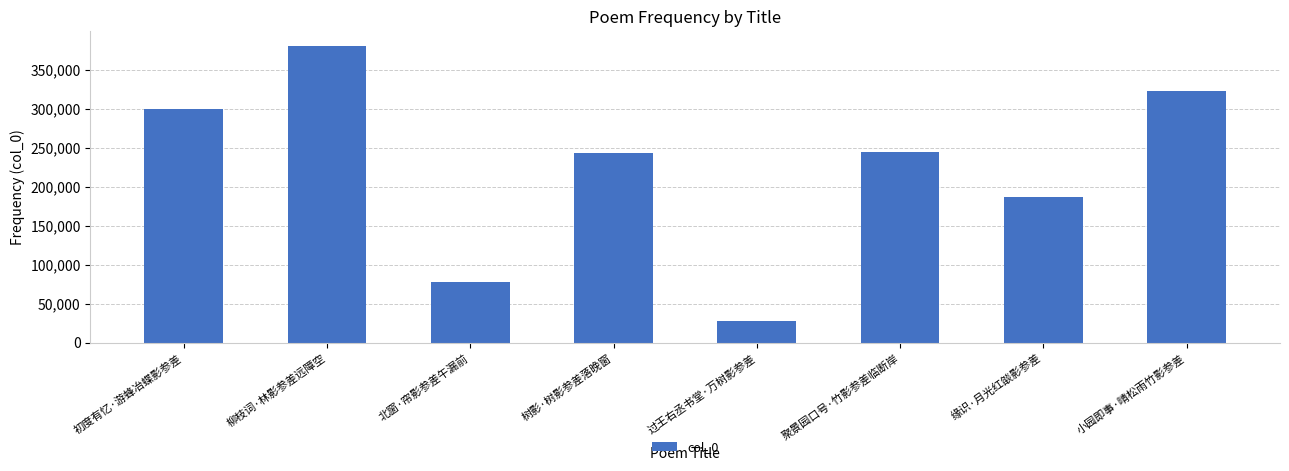

What is the sum of the values at 聚景园口号·竹影参差临断岸 and 柳枝词·林影参差远障空?

625557